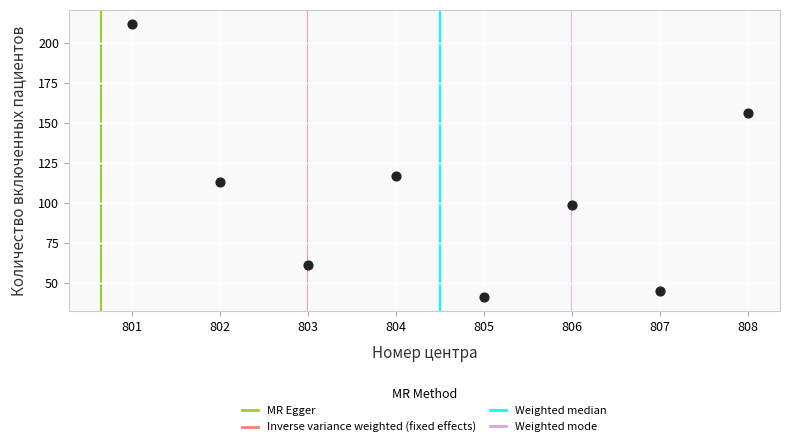

What Y value in the scatter plot is closest to 126?

117